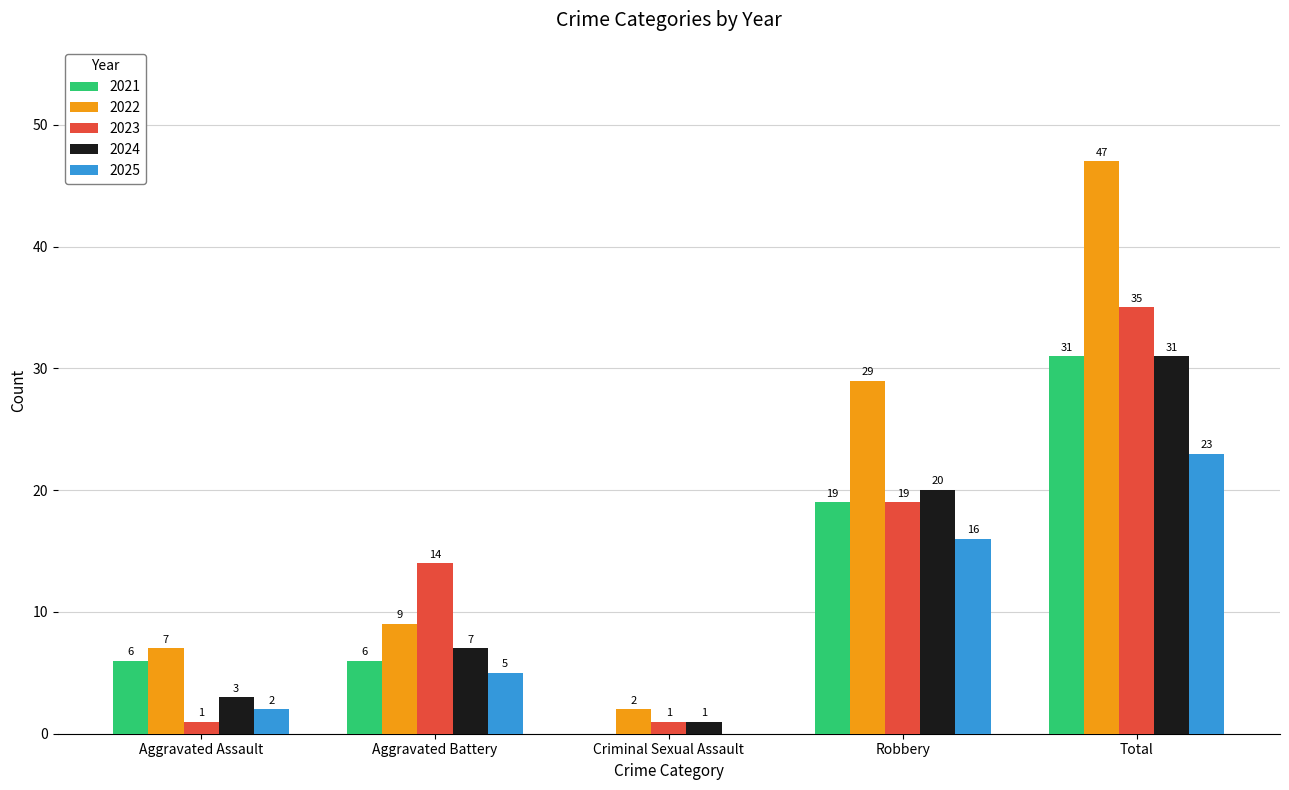

True or false: 2021 has a value of 6 at Aggravated Assault.

True